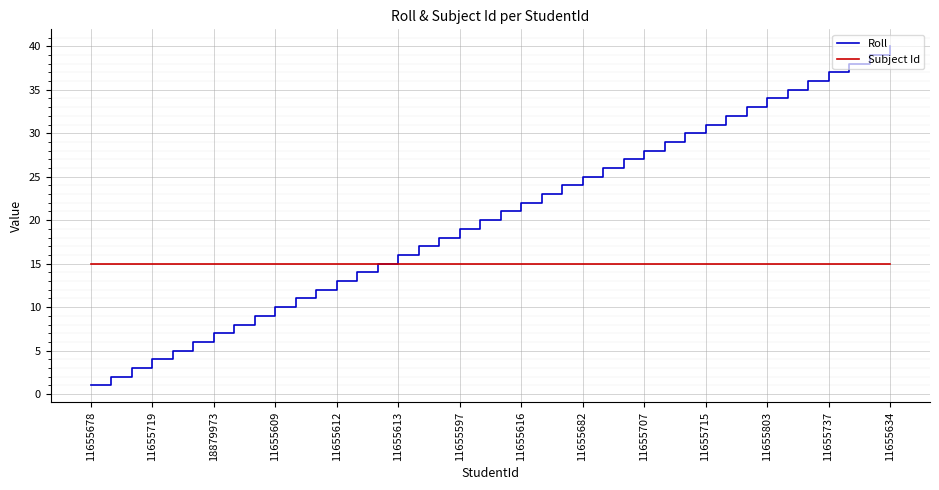

Which series has the widest spread of values?

Roll